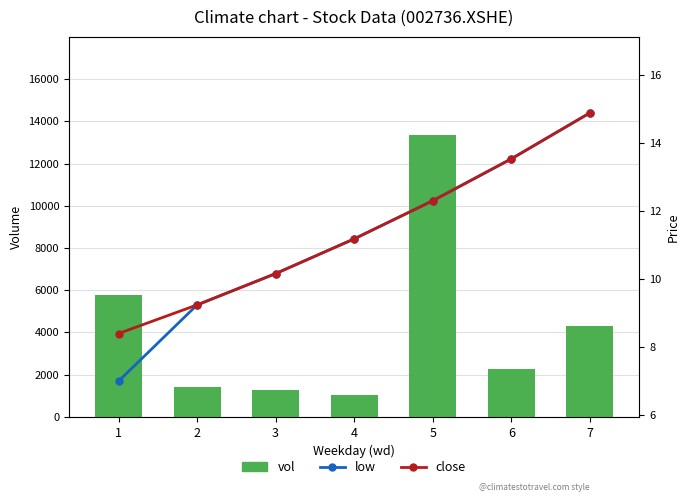

Is the value of vol at 3 greater than the value of close at 3?

Yes